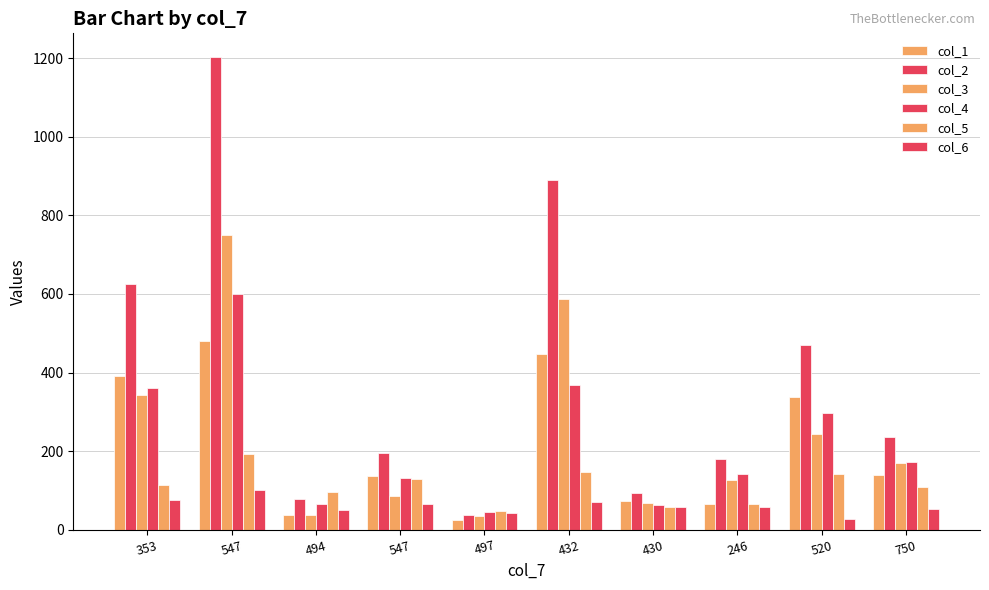

What is the smallest value displayed?

25